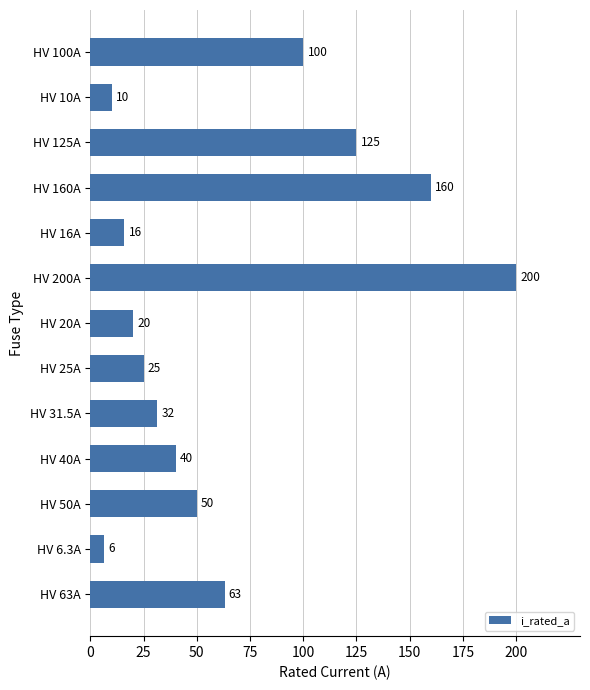

What is the sum of the values at HV 50A and HV 20A?

70.0